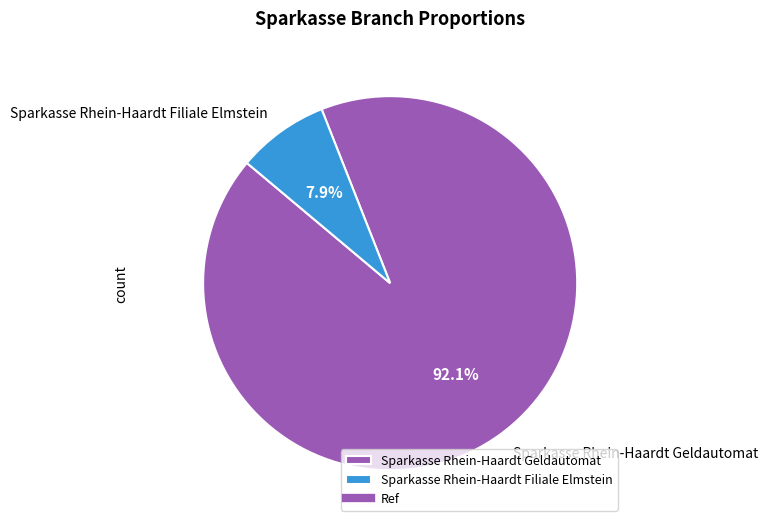

To the nearest percent, what portion does Sparkasse Rhein-Haardt Filiale Elmstein represent?

8%